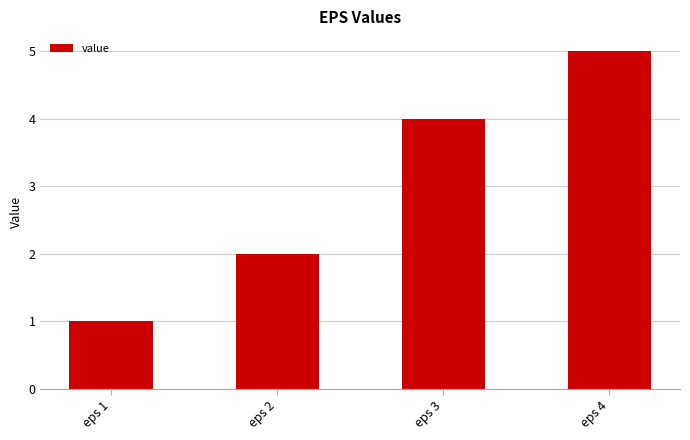

True or false: the data shows 4 at eps 3.

True